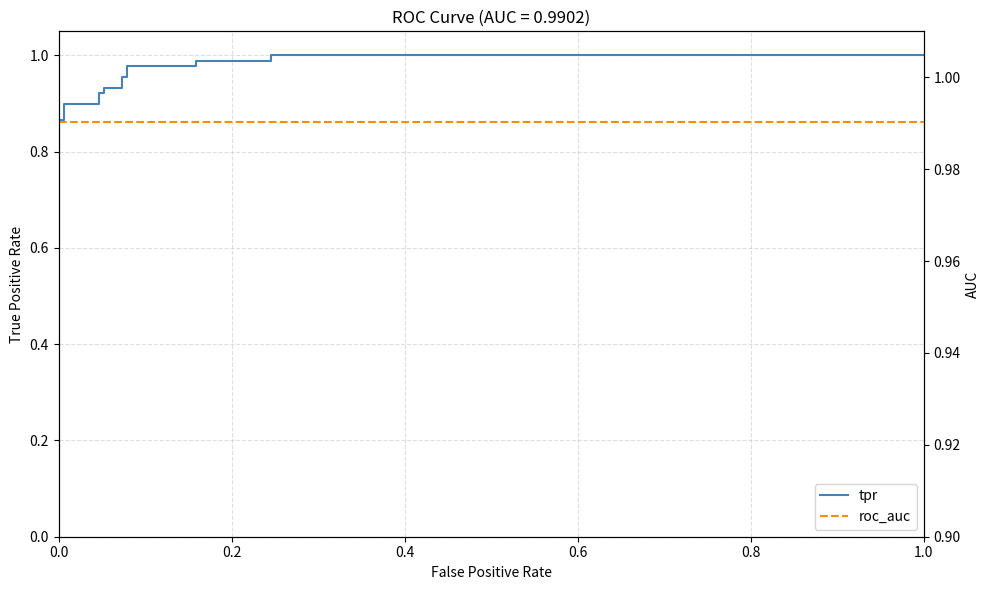

How many distinct data groups are displayed?

2